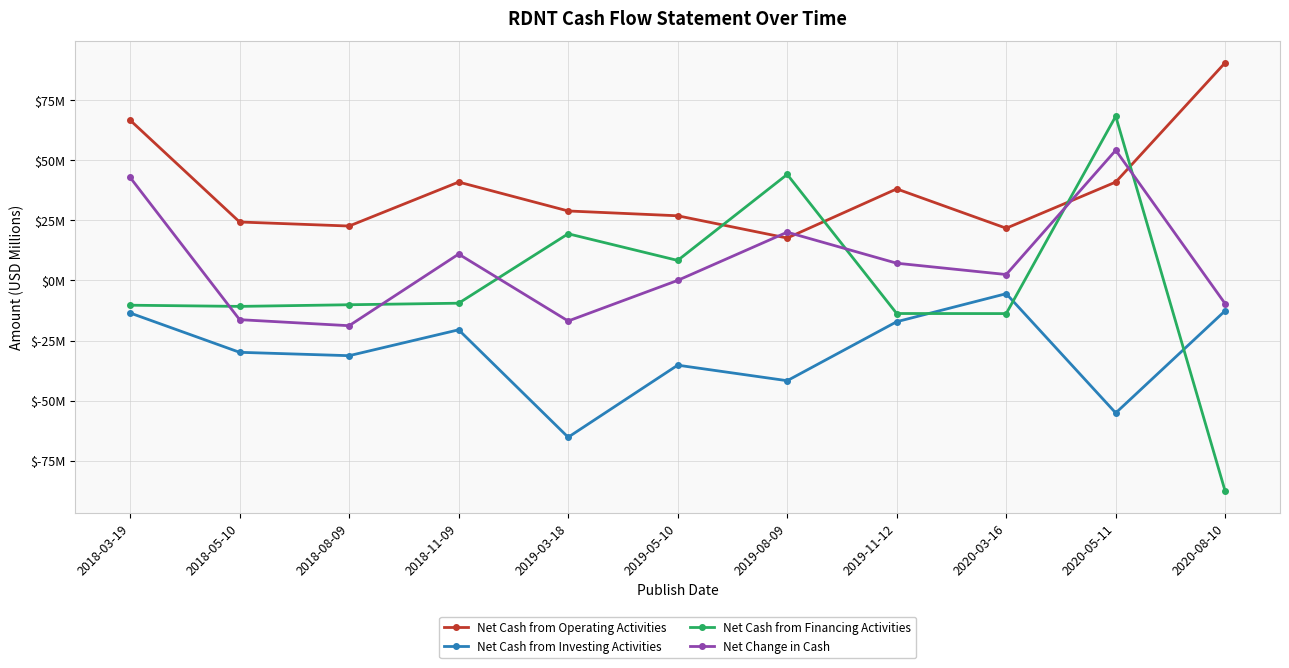

Is it true that Net Cash from Financing Activities equals 71.3 at 2019-08-09?

False